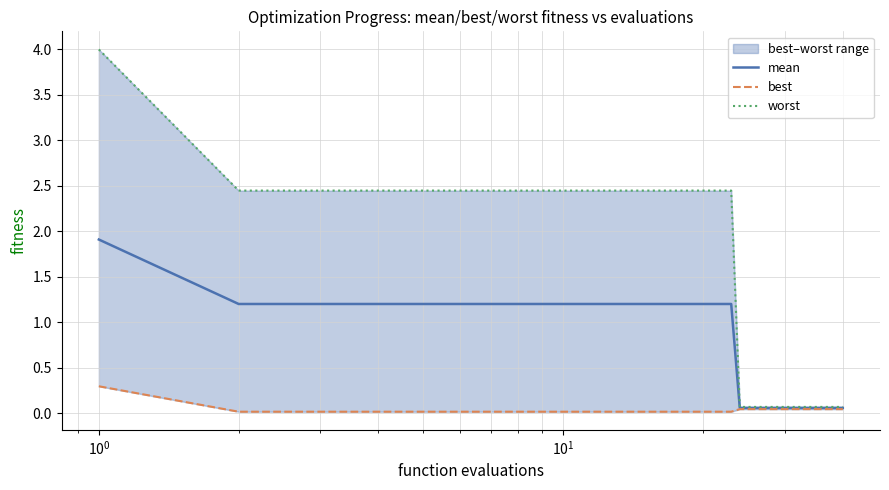

At how many categories does at least one series exceed 0?

40